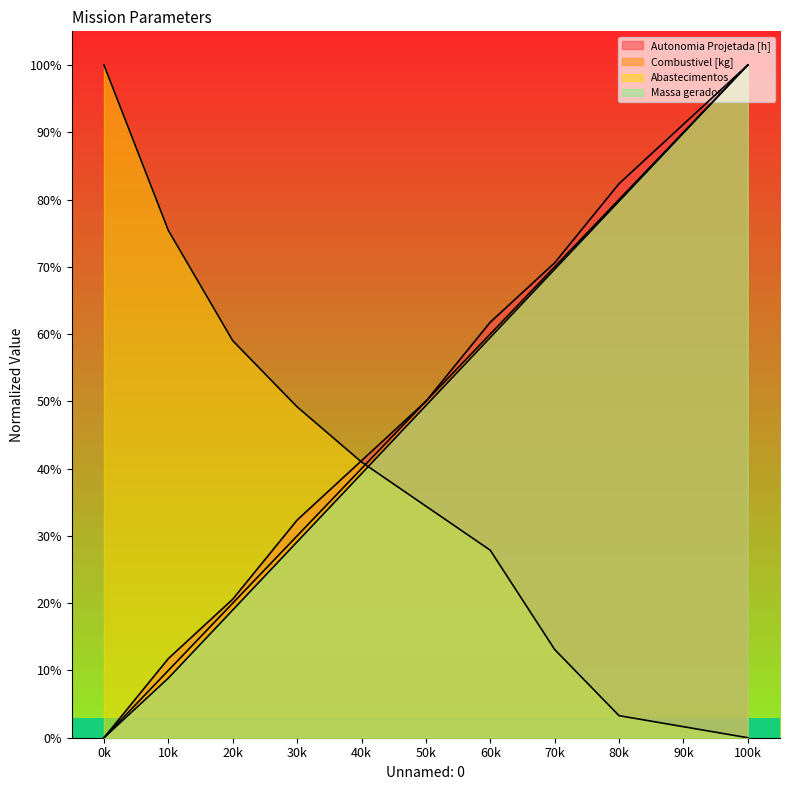

The Combustivel [kg] series shows 86.4 at 60k. True or false?

False